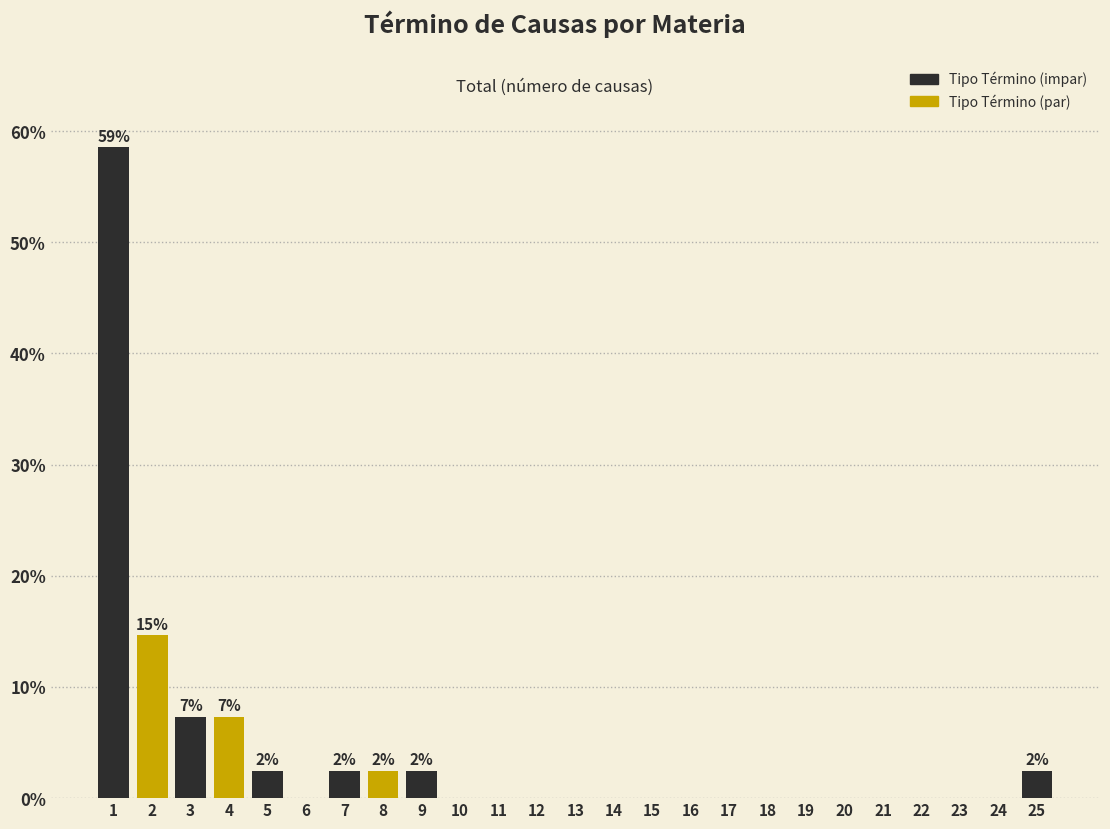

What is the sum of all values?

100.0